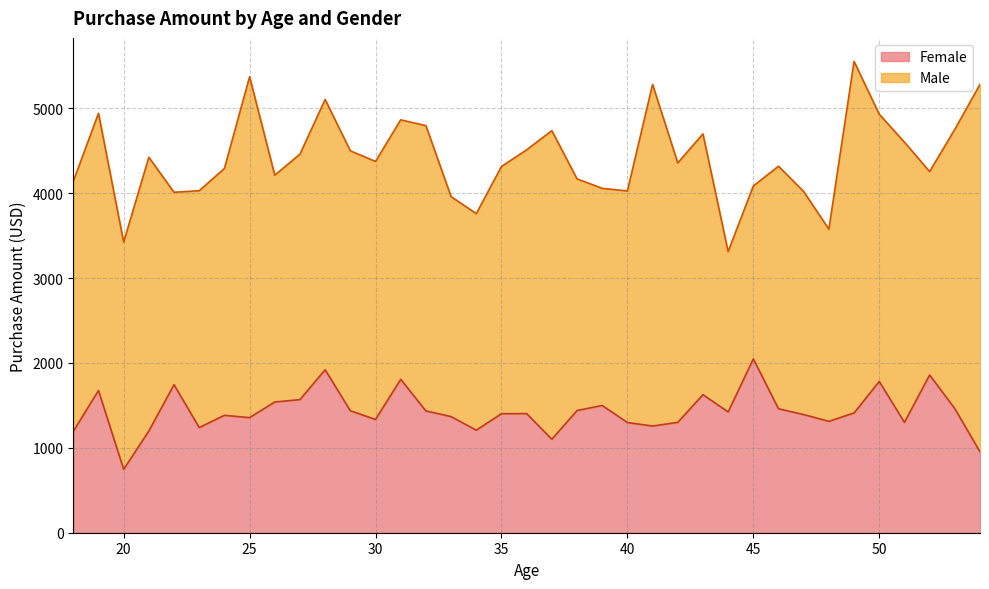

What is the change in value from 32 to 46?

+25